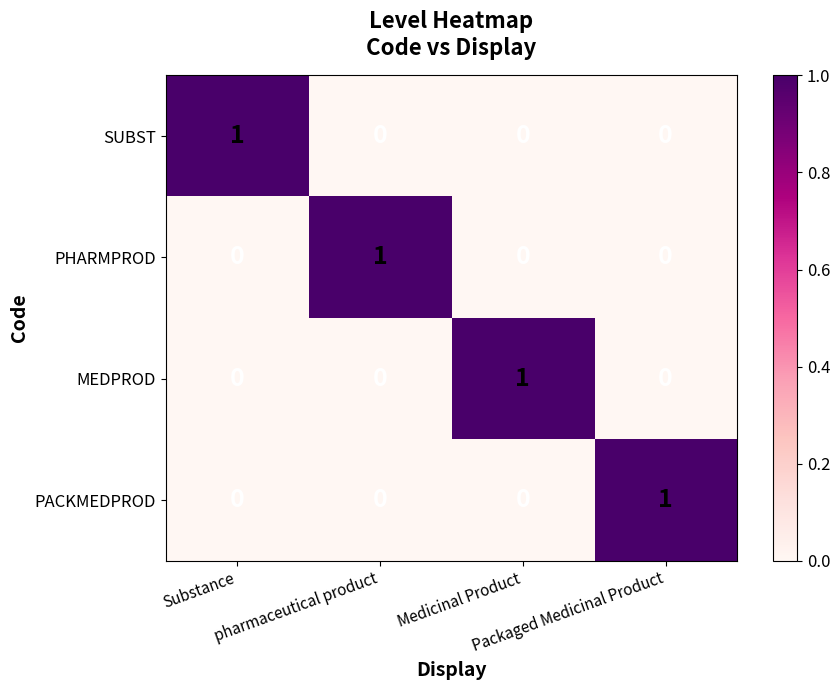

What is the spread (max minus min) of values at pharmaceutical product?

1